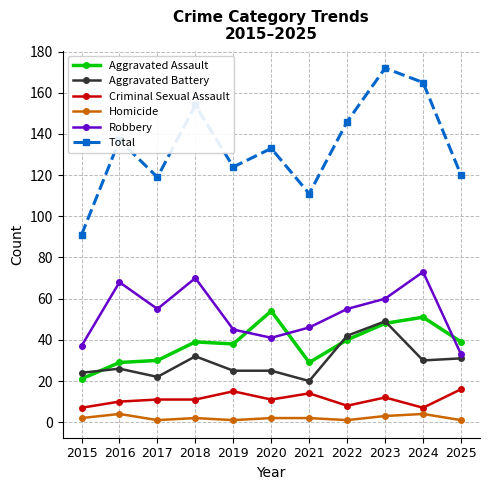

What is the greatest value displayed?

172